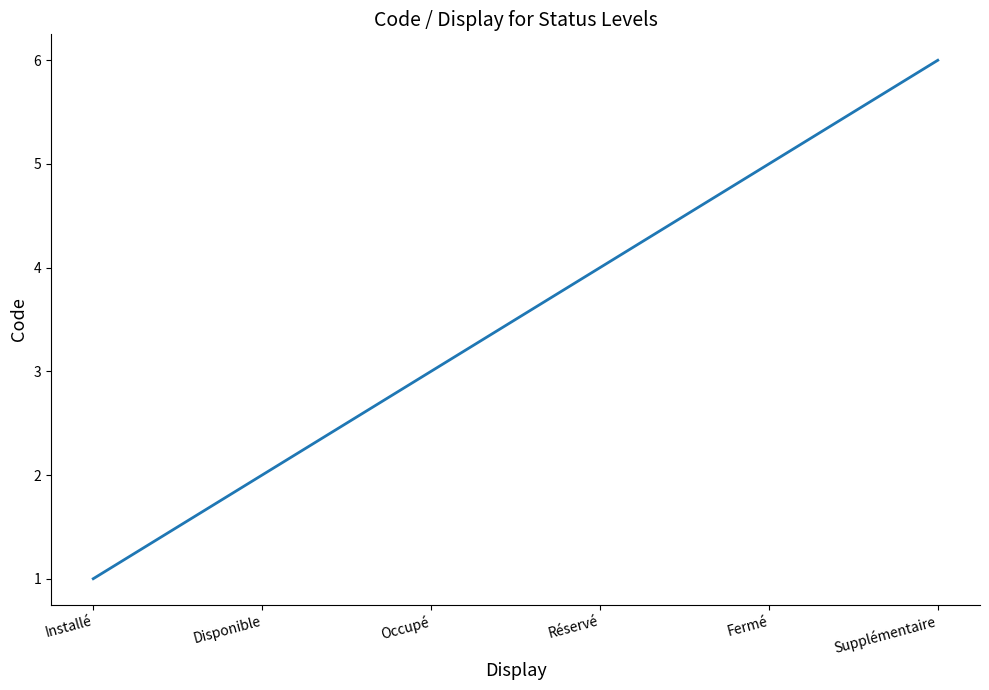

Reading left to right, transcribe all the data shown in this chart.

1	2	3	4	5	6